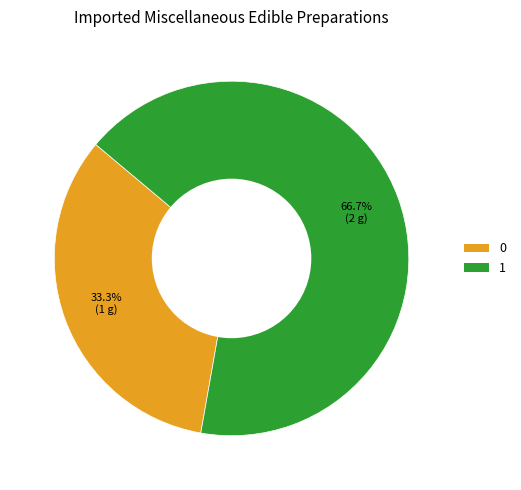

Do 0 and 1 together represent more than half of the pie?

Yes